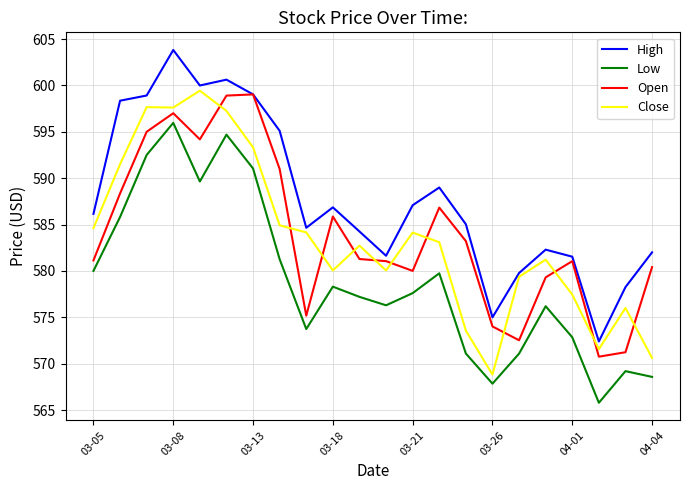

What is the maximum value shown in the chart?

603.8